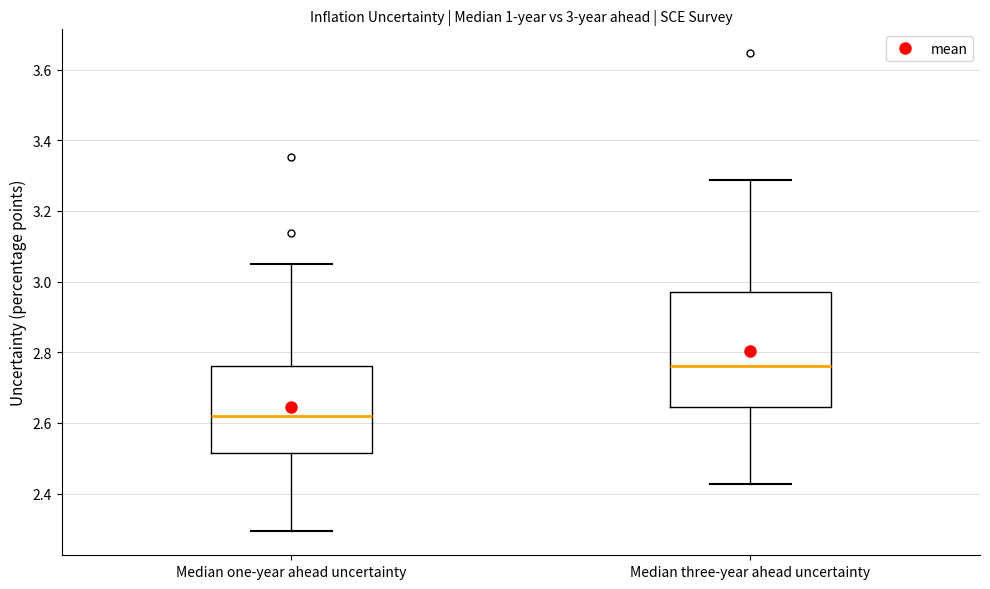

Which box's median line is the highest?

Median three-year ahead uncertainty